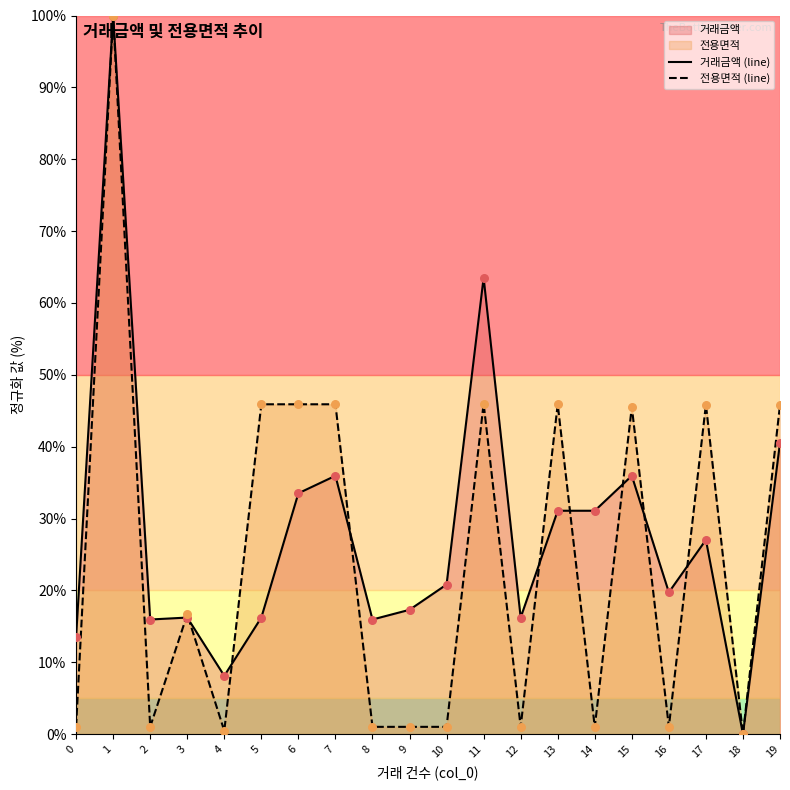

Which series reaches the maximum Y coordinate?

거래금액 (line)